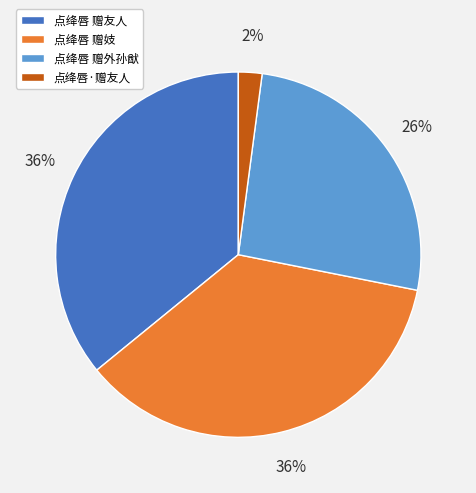

How many slices are in this pie chart?

4